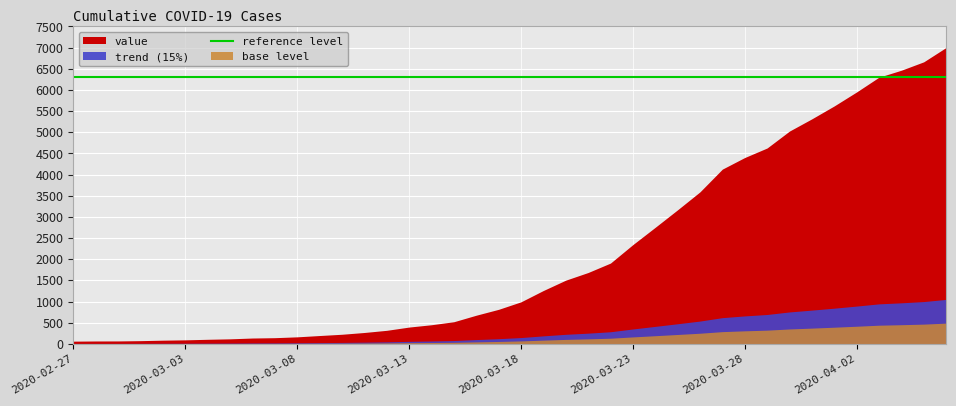

Where does the data first go above 993?

2020-03-19